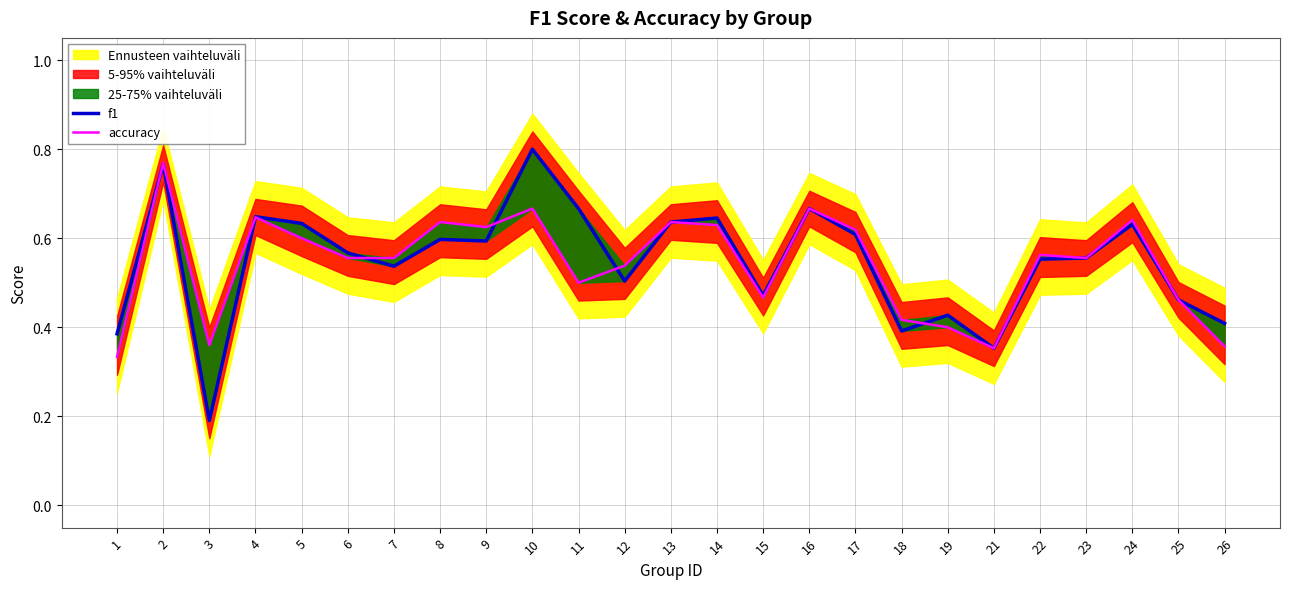

Reading right to left, transcribe all the data shown in this chart.

f1: 26=0.4	25=0.5	24=0.6	23=0.6	22=0.6	21=0.4	19=0.4	18=0.4	17=0.6	16=0.7	15=0.5	14=0.6	13=0.6	12=0.5	11=0.7	10=0.8	9=0.6	8=0.6	7=0.5	6=0.6	5=0.6	4=0.6	3=0.2	2=0.8	1=0.4
accuracy: 26=0.4	25=0.5	24=0.6	23=0.6	22=0.6	21=0.4	19=0.4	18=0.4	17=0.6	16=0.7	15=0.5	14=0.6	13=0.6	12=0.5	11=0.5	10=0.7	9=0.6	8=0.6	7=0.6	6=0.6	5=0.6	4=0.6	3=0.4	2=0.8	1=0.3